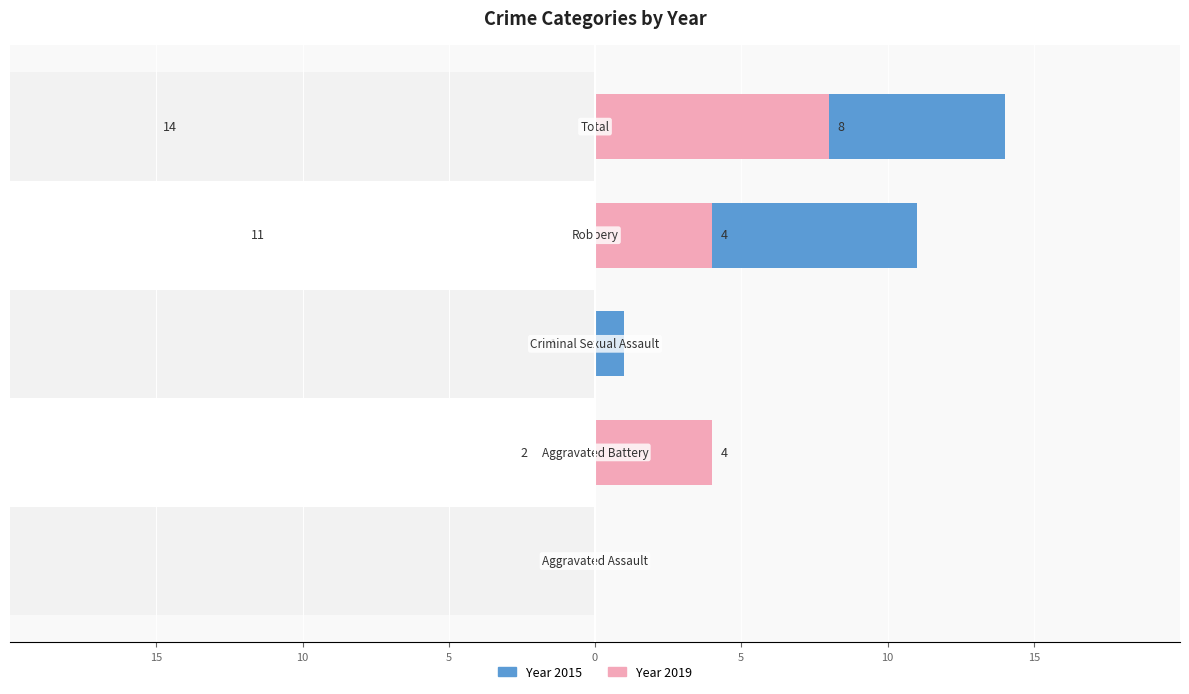

What is the sum of the 2015 values at Robbery and Aggravated Assault?

11